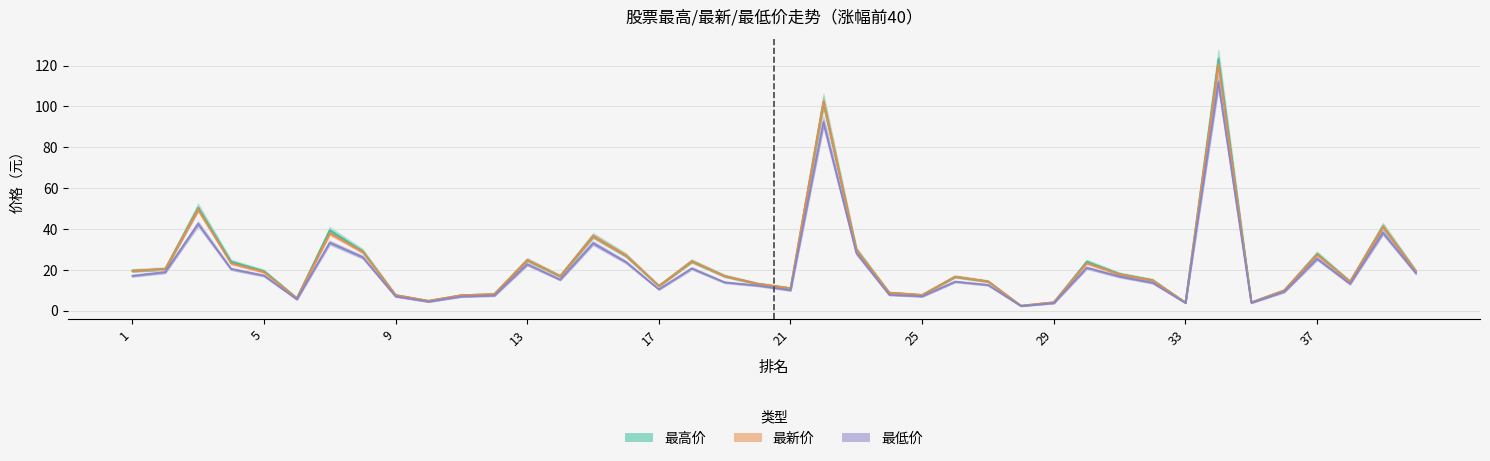

True or false: 最低 and 最新价 intersect in this chart.

False